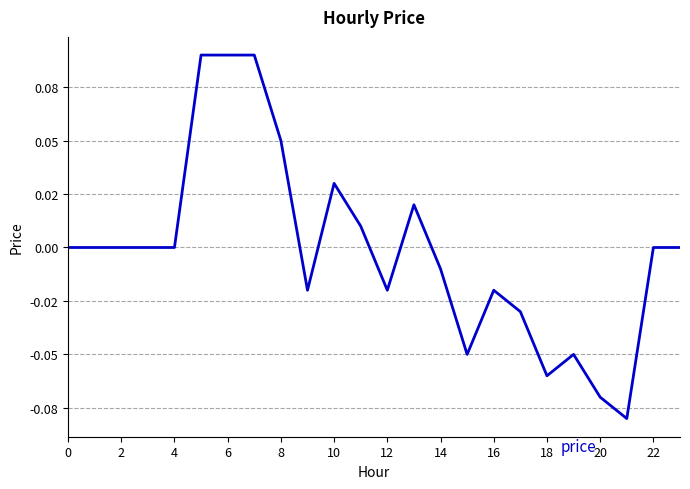

Which category has the lowest value across all series?

21